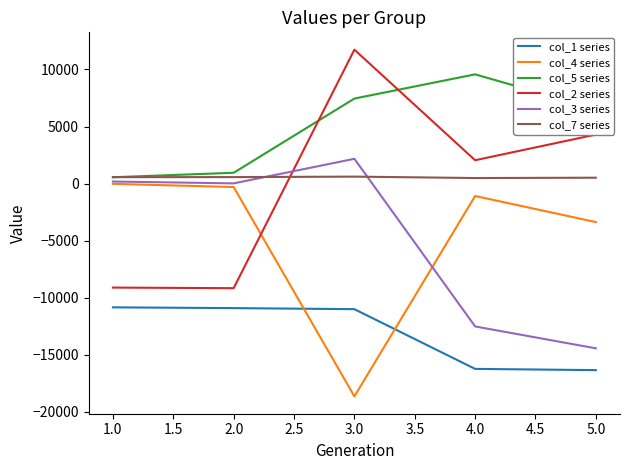

After their last crossing, which series has the higher values: col_4 series or col_2 series?

col_2 series